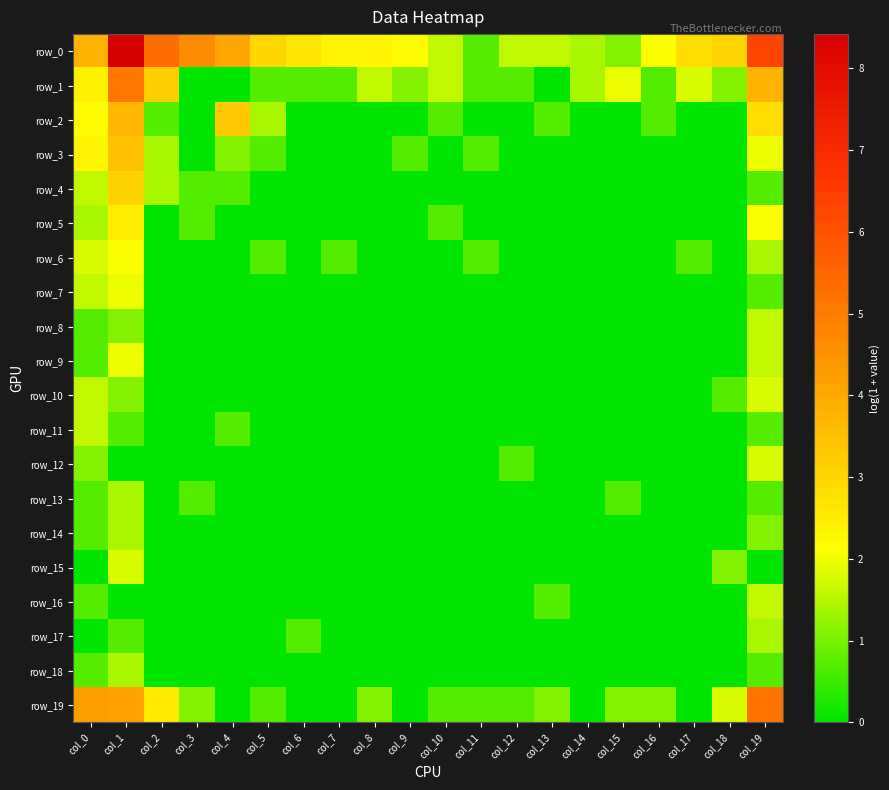

What is the spread (max minus min) of values at col_4?

4.1